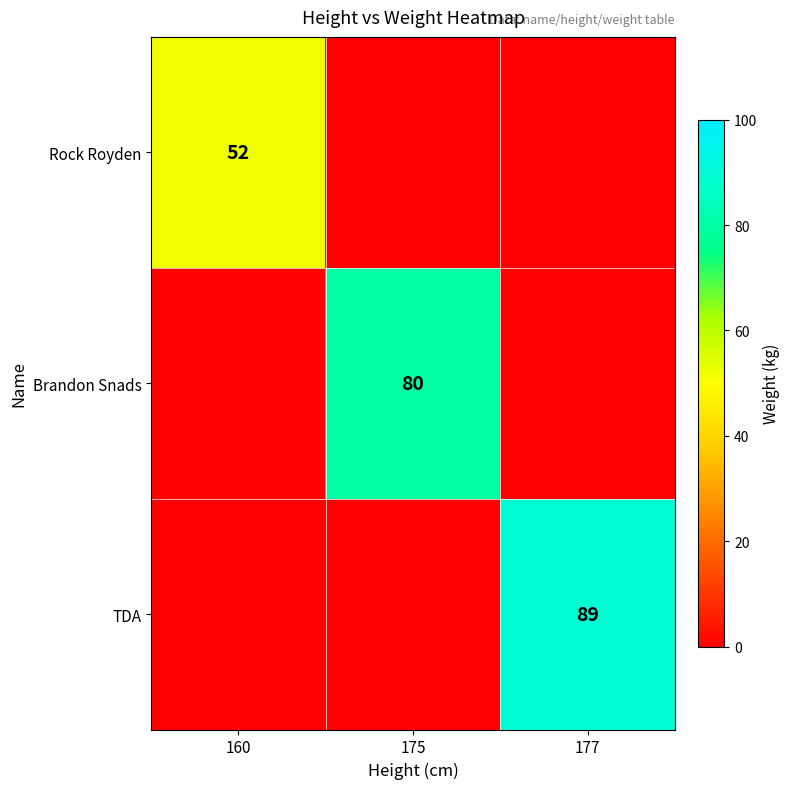

Which category has the highest value across all series?

177